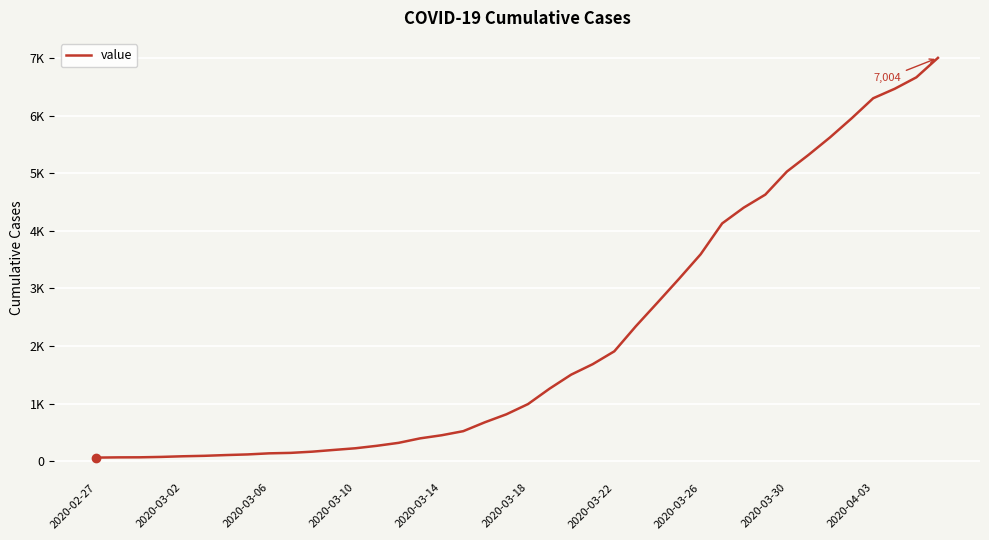

Does the chart have visible grid lines?

Yes